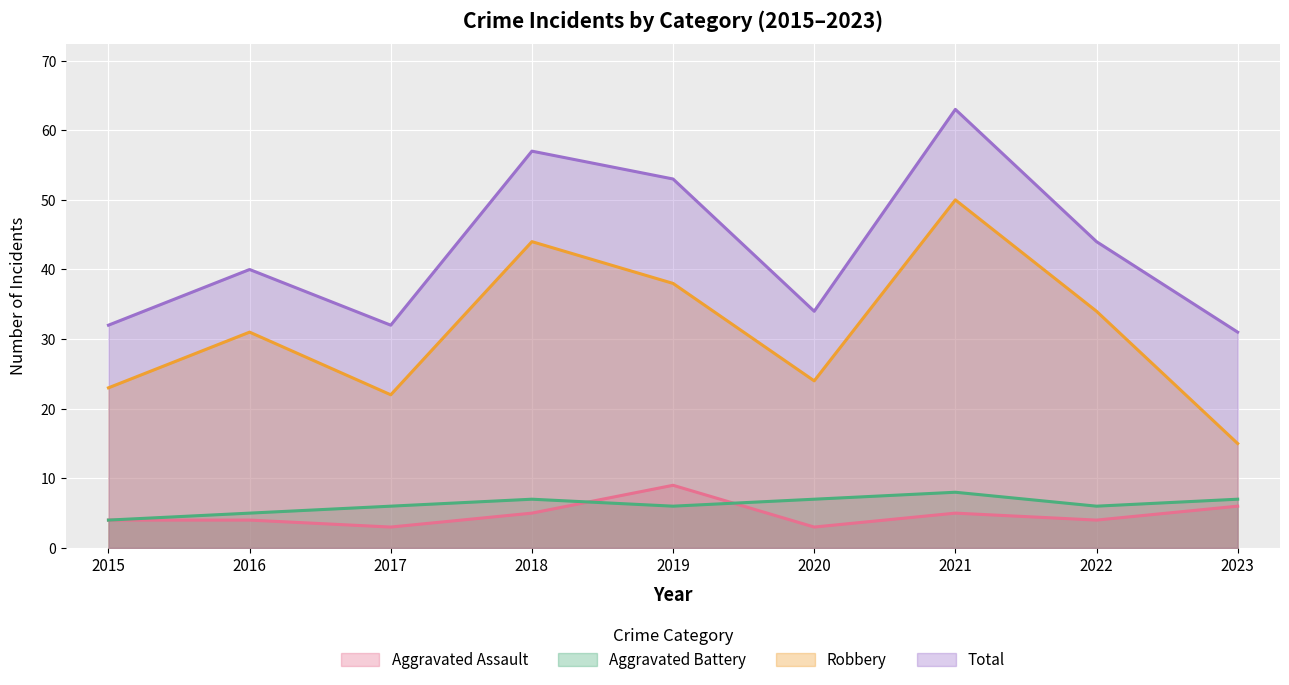

How many lines are shown in the chart?

4